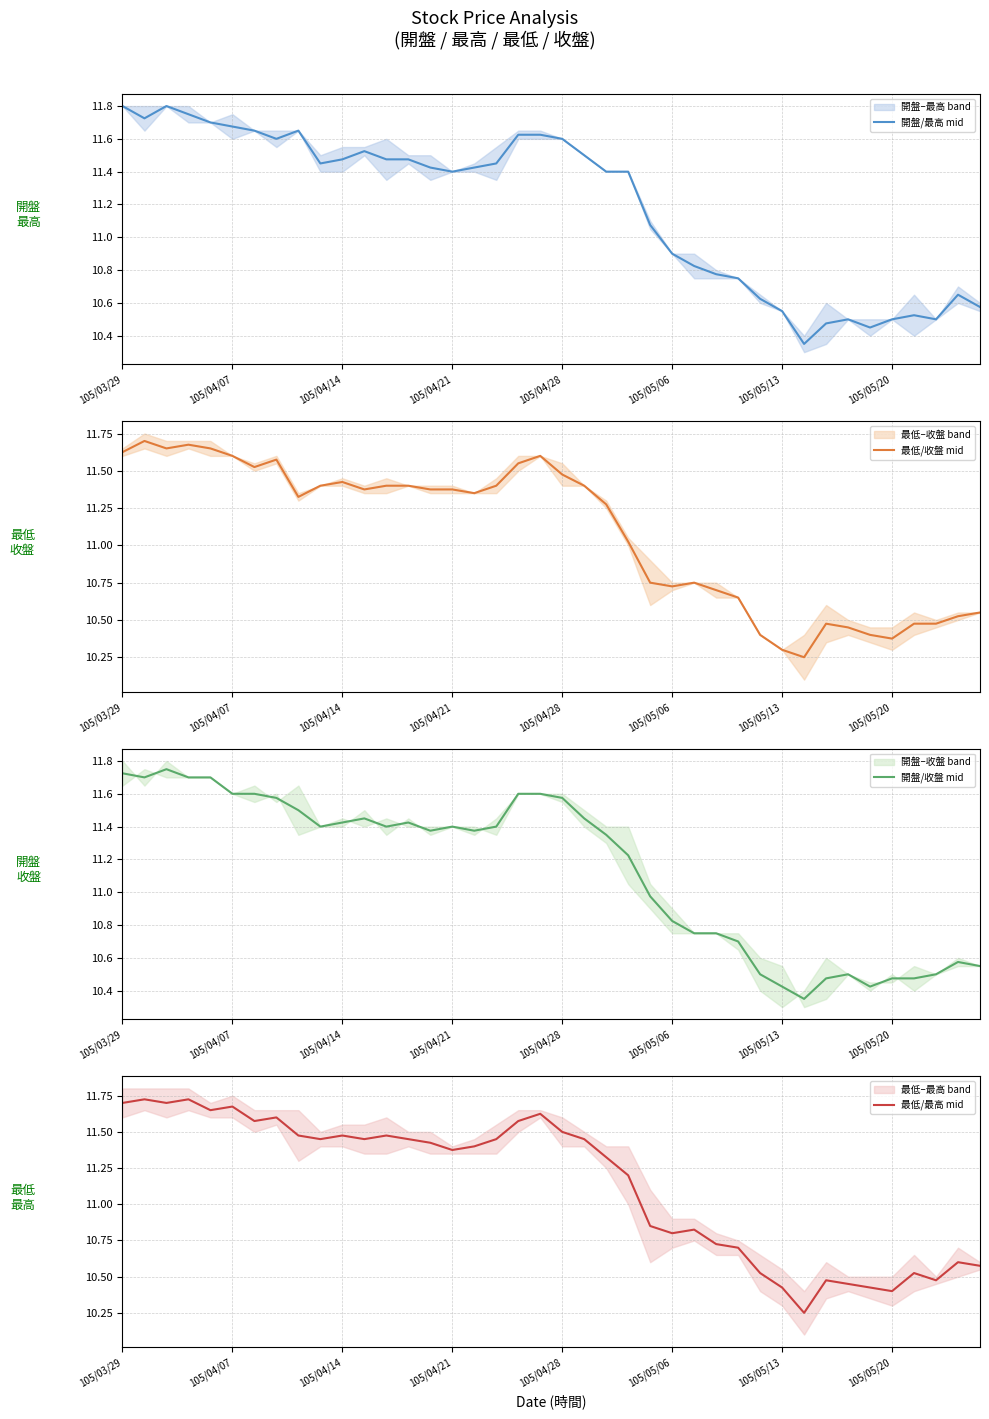

True or false: 最低/收盤 mid and 最低/最高 mid intersect in this chart.

False